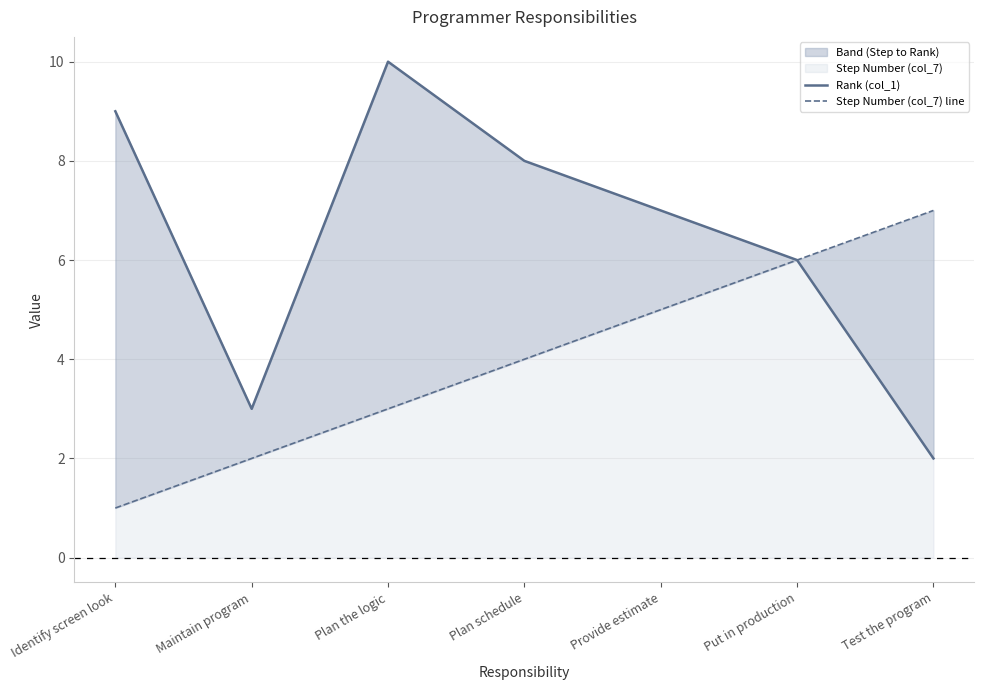

What is the sum of the Rank (col_1) values at Plan schedule and Maintain program?

11